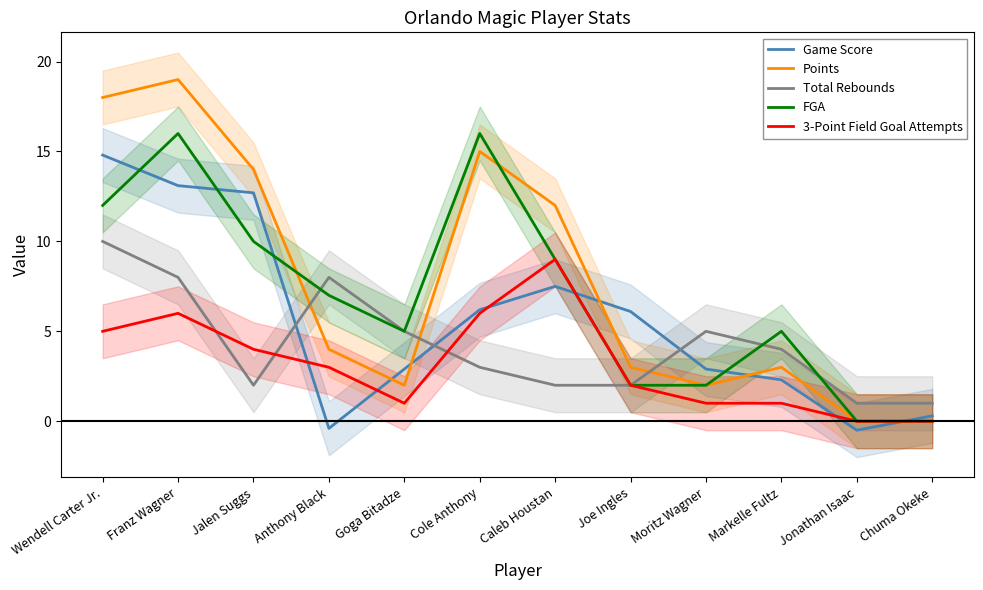

Count the number of data series in this chart.

5